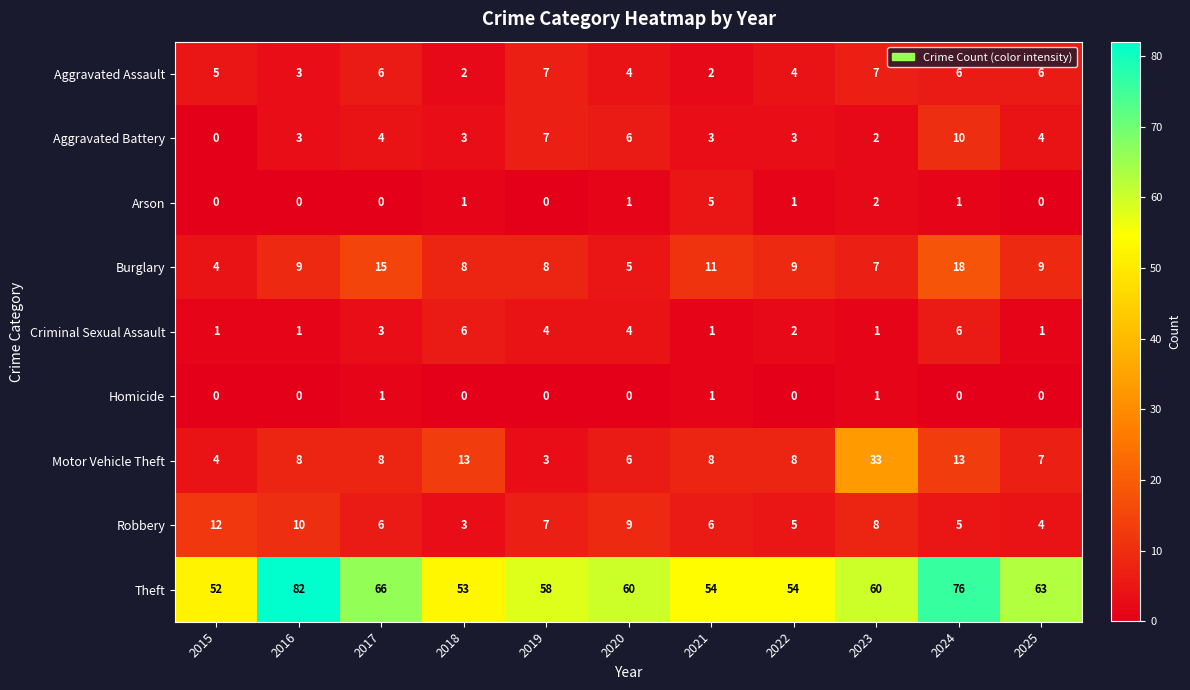

What is the average value of the Aggravated Assault series?

5